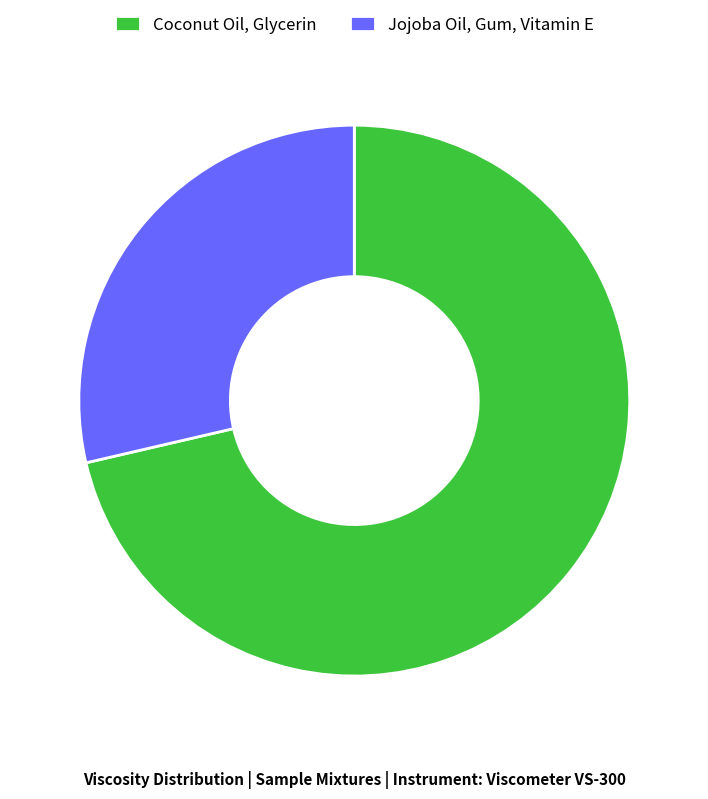

Combined, do Jojoba Oil, Gum, Vitamin E and Coconut Oil, Glycerin account for over 50%?

Yes